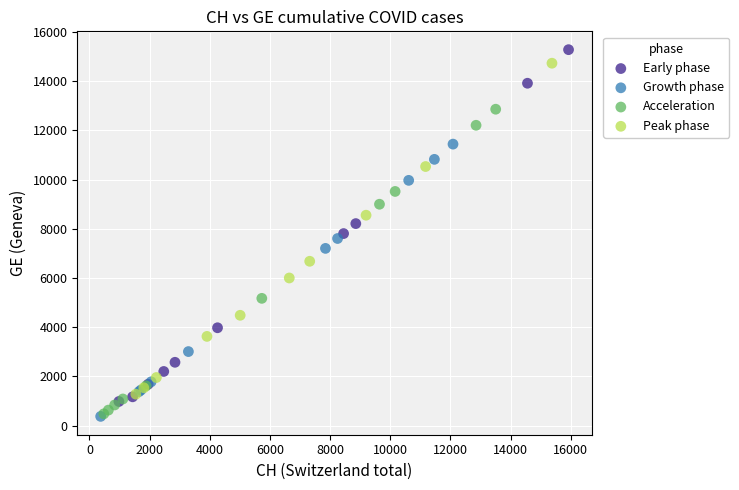

What are all the series names shown in the legend?

Early phase, Growth phase, Acceleration, Peak phase